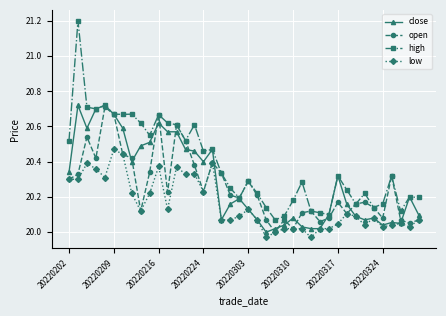

Which series has the largest range (max minus min)?

high